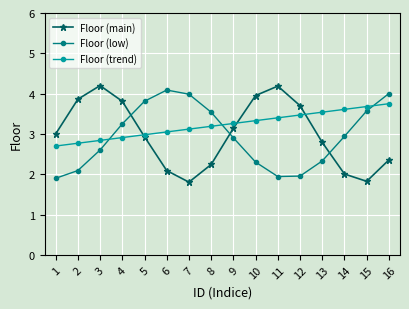

What is the total value across all series at 4?

10.0